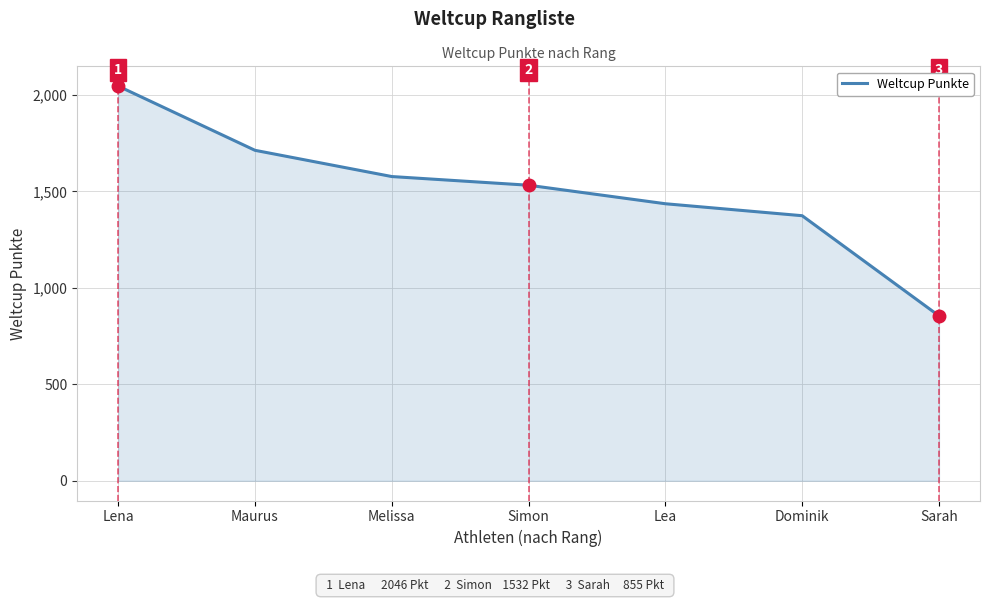

List the labels in order of value, smallest first.

Sarah, Dominik, Lea, Simon, Melissa, Maurus, Lena